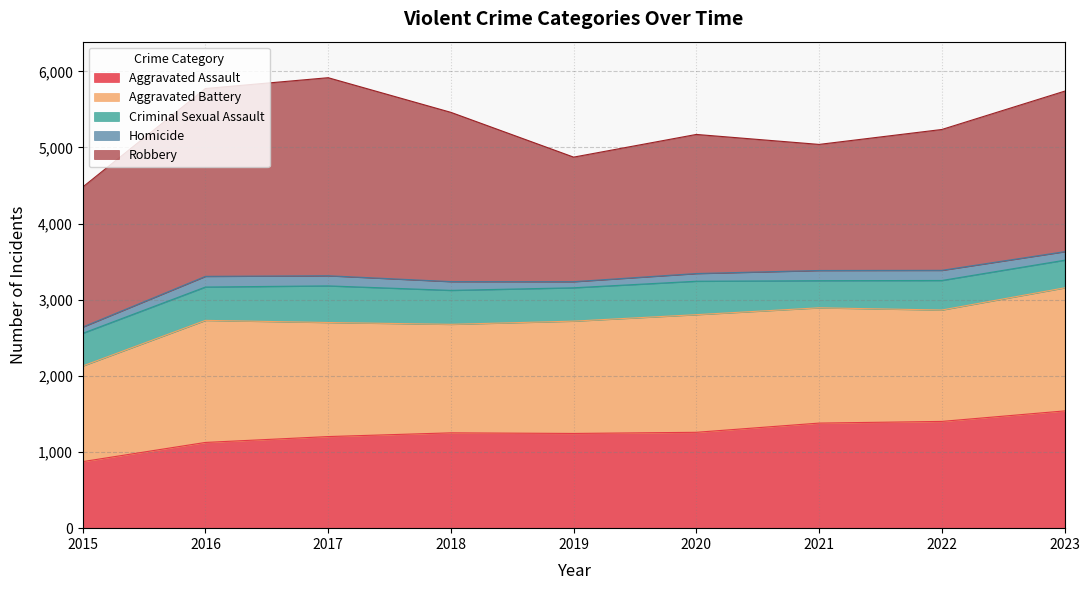

Which category has the lowest value in the Criminal Sexual Assault series?

2021